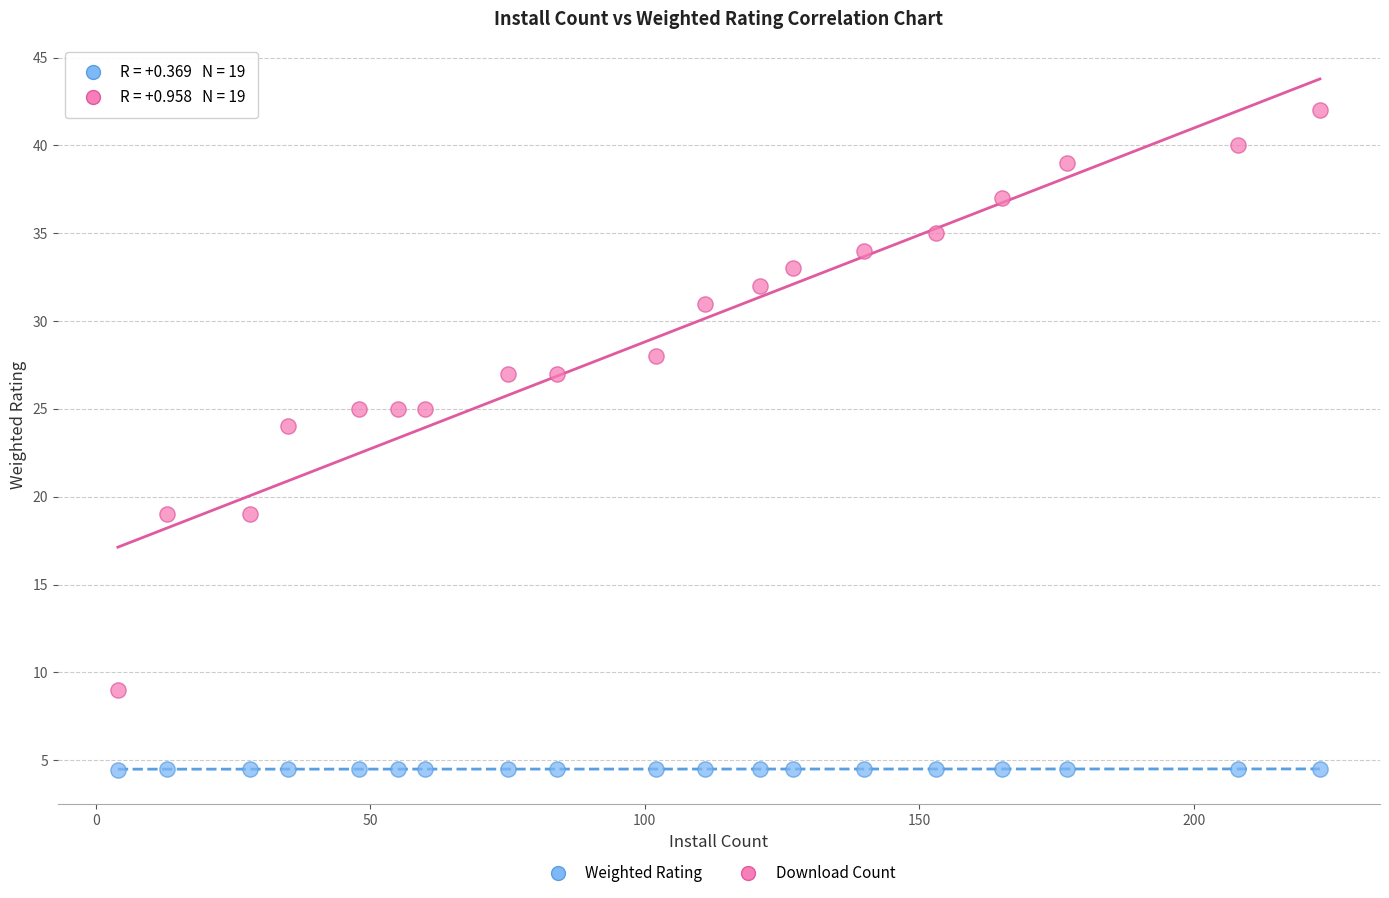

Across all data points, what is the range of Y values (max minus min)?

37.5